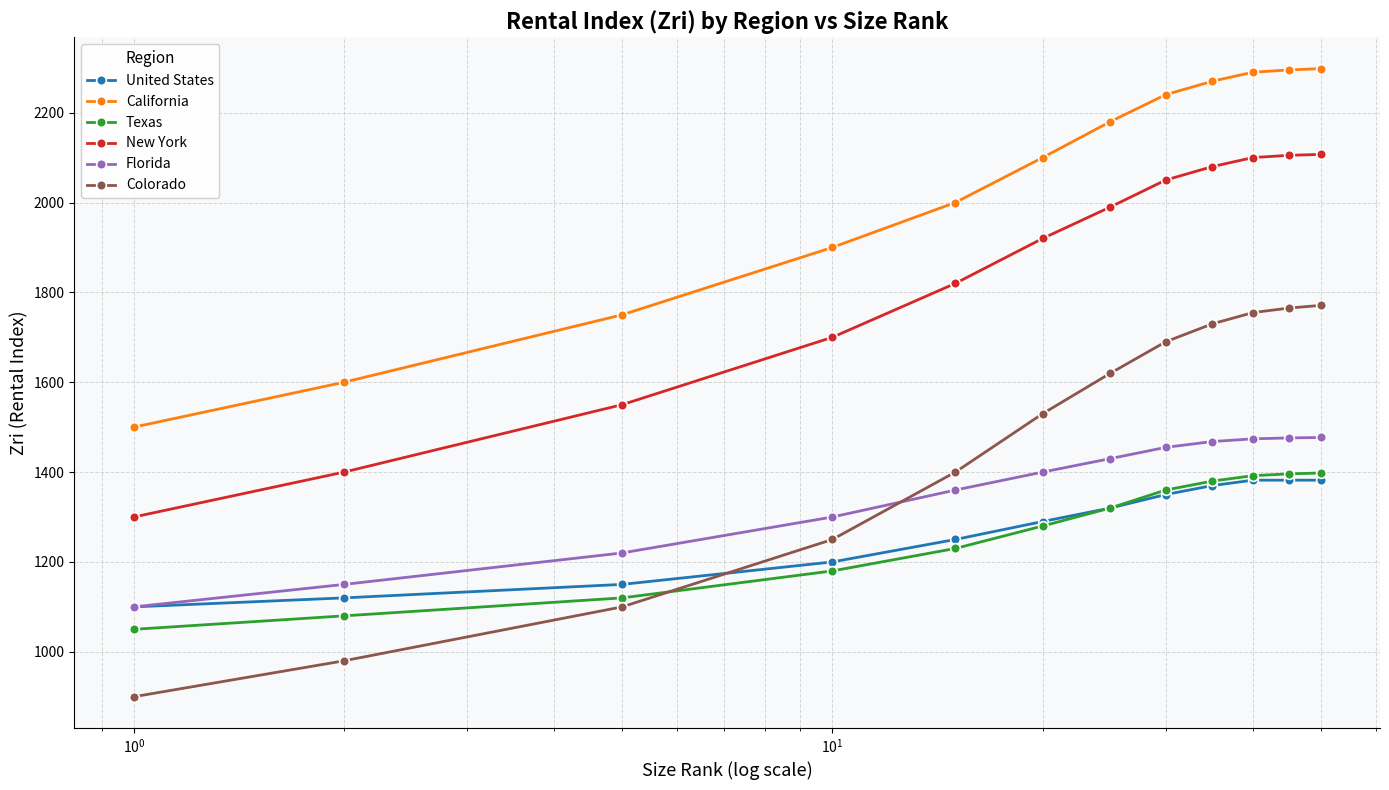

What is the maximum value shown in the chart?

2298